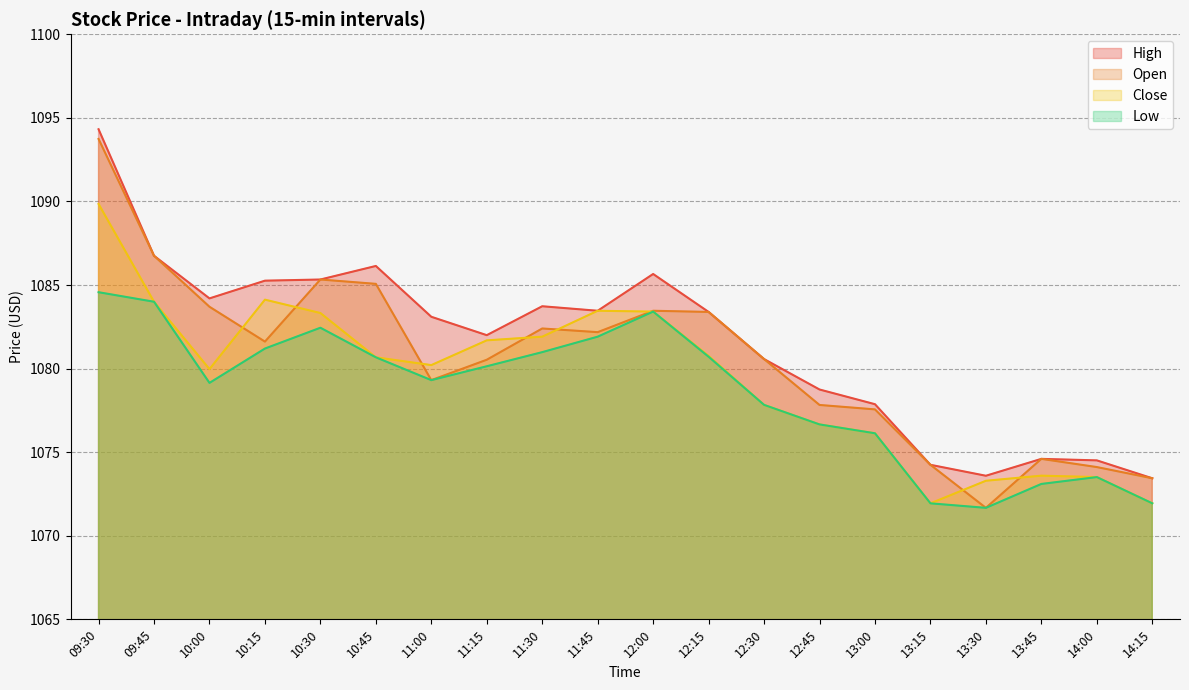

In Open, how many points are lower than both neighbors (excluding endpoints)?

4